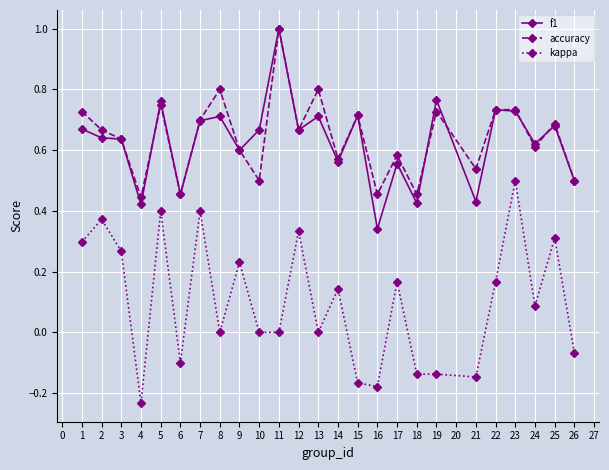

Which label corresponds to the smallest value in the chart?

4